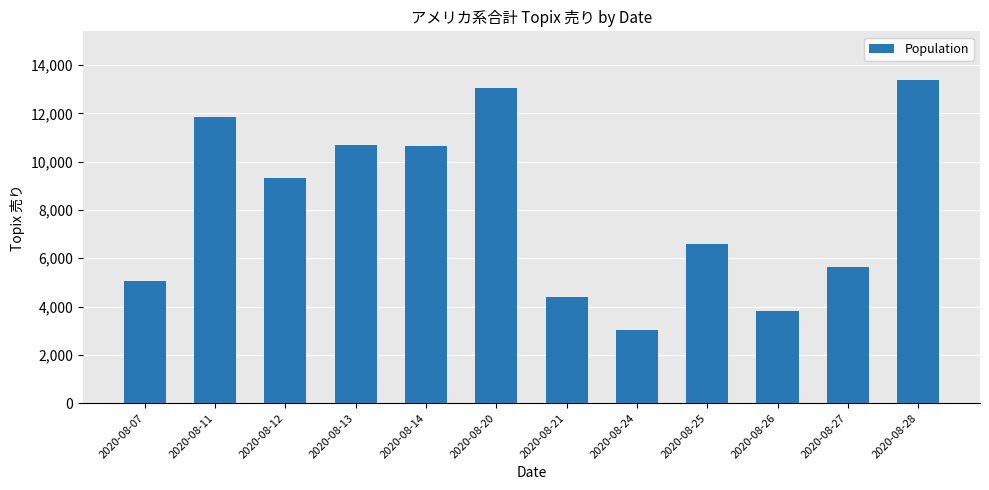

How many bars are there in total?

12